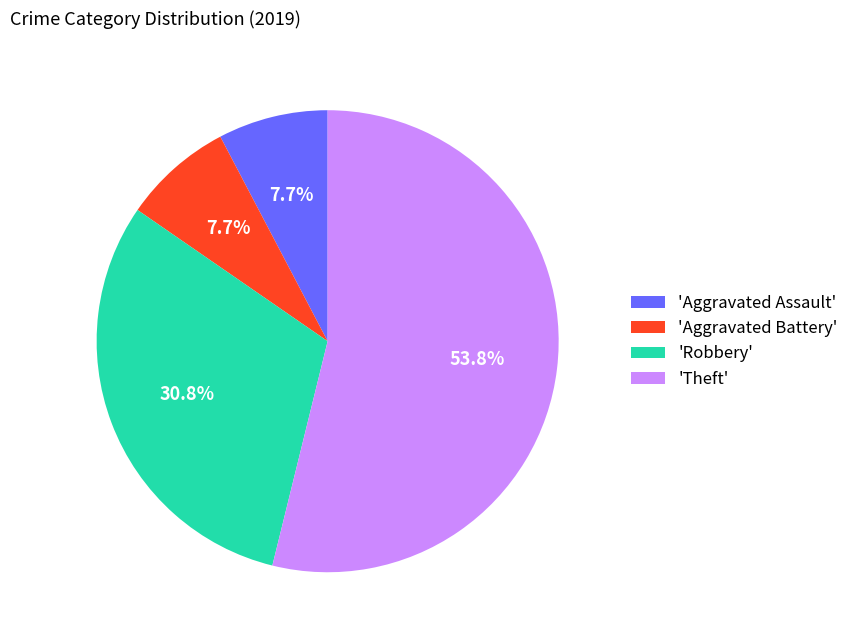

Which slice is the largest?

'Theft'